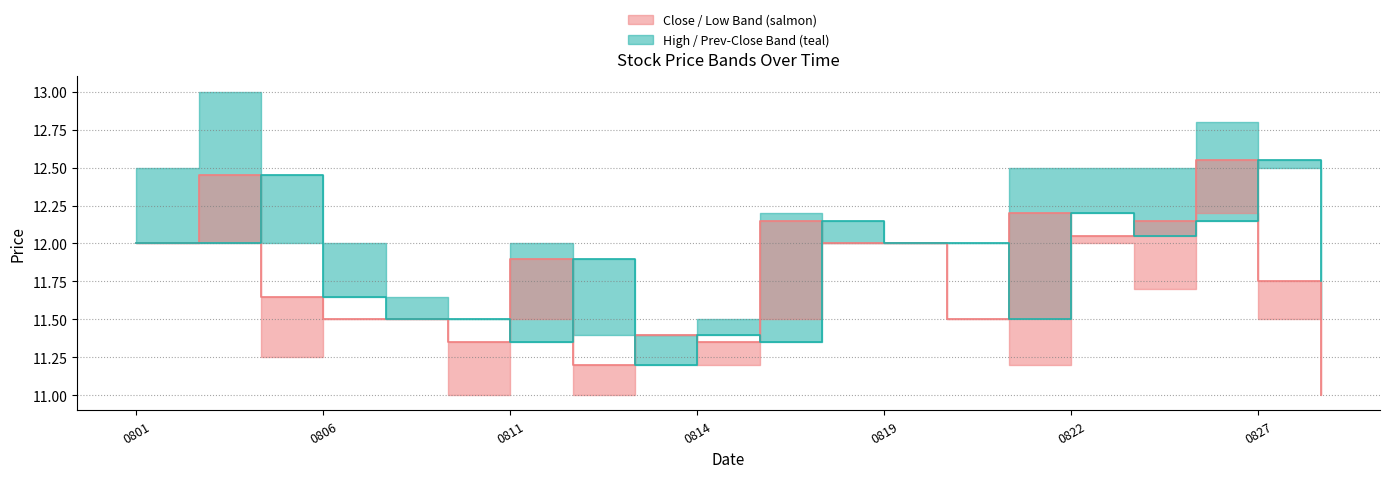

What is the approximate value of Closing Price at 0801?

12.0